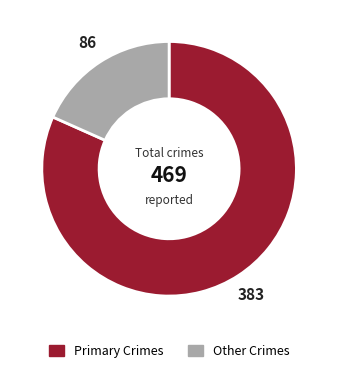

Which slice represents more than half of the pie?

Primary Crimes